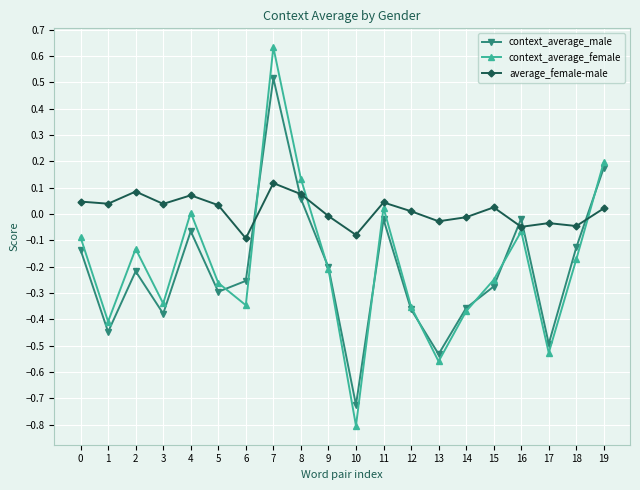

How many interior local peaks does the context_average_female series have?

5